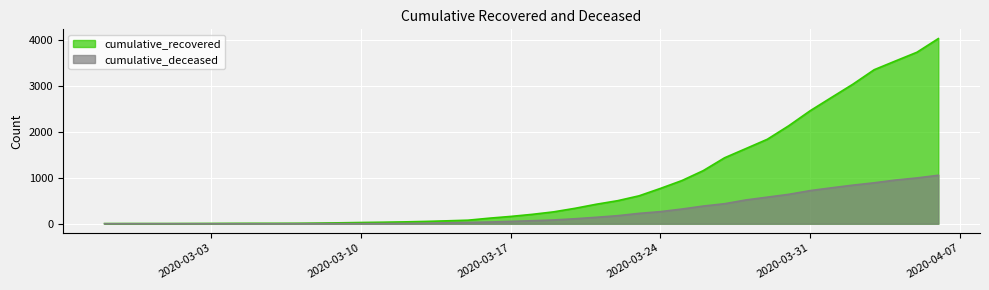

What are all the series names shown in the legend?

cumulative_recovered, cumulative_deceased